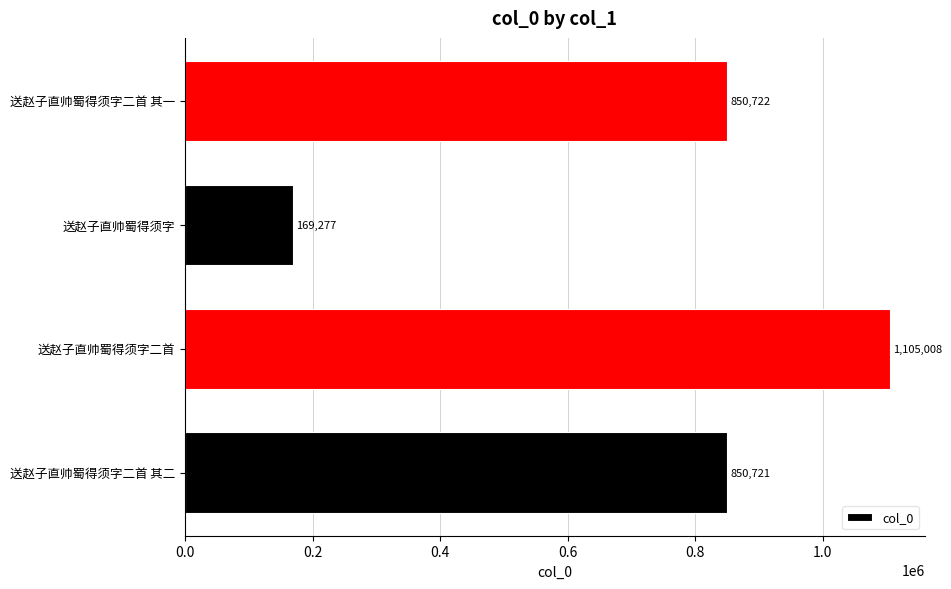

The value at 送赵子直帅蜀得须字 is 169277. True or false?

True